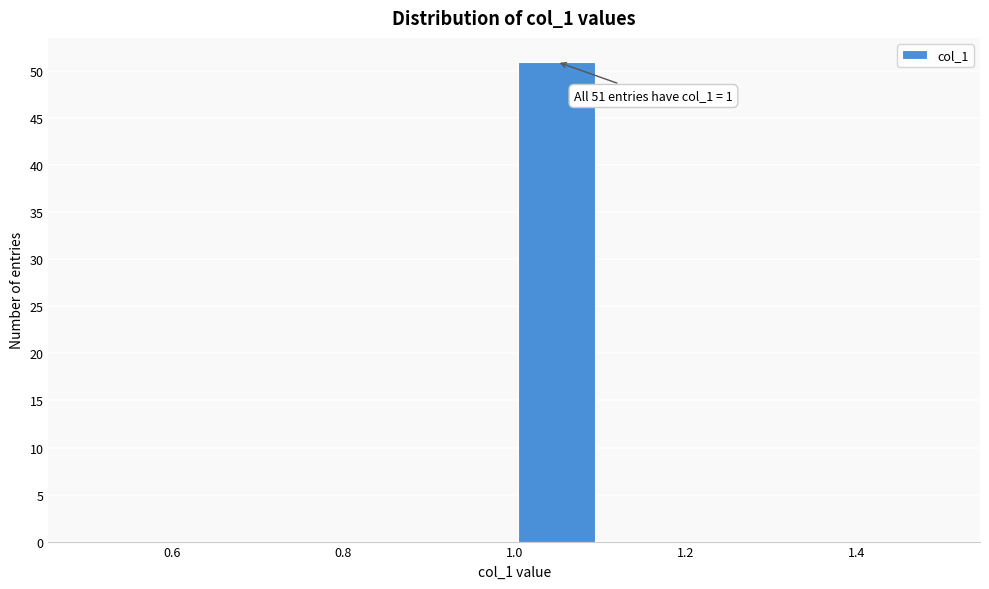

Which range on the x-axis has the tallest bar?

1.0 to 1.1